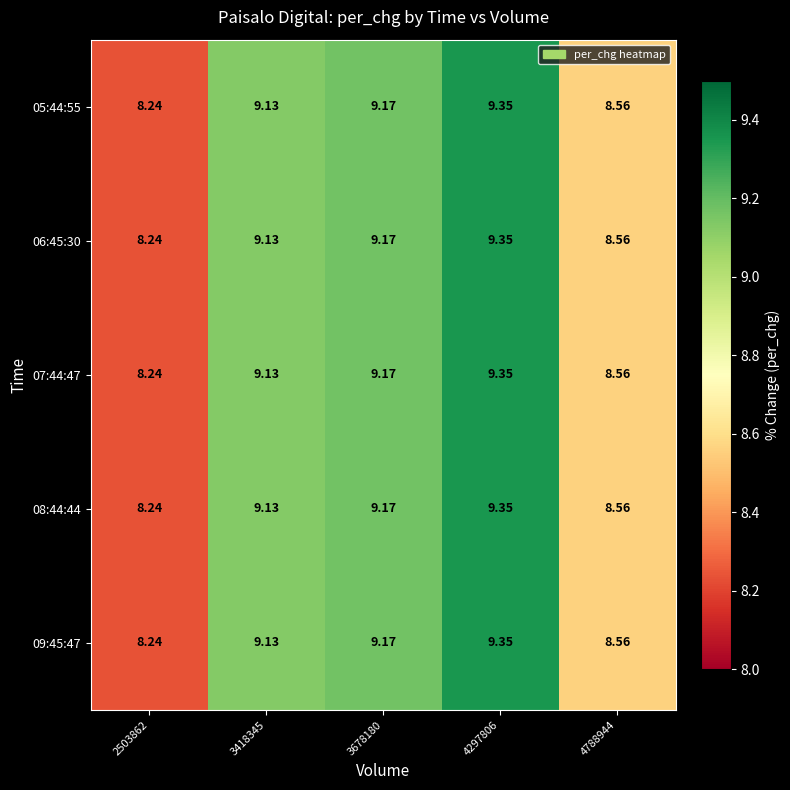

How many values in the 06:45:30 series are below 9?

2